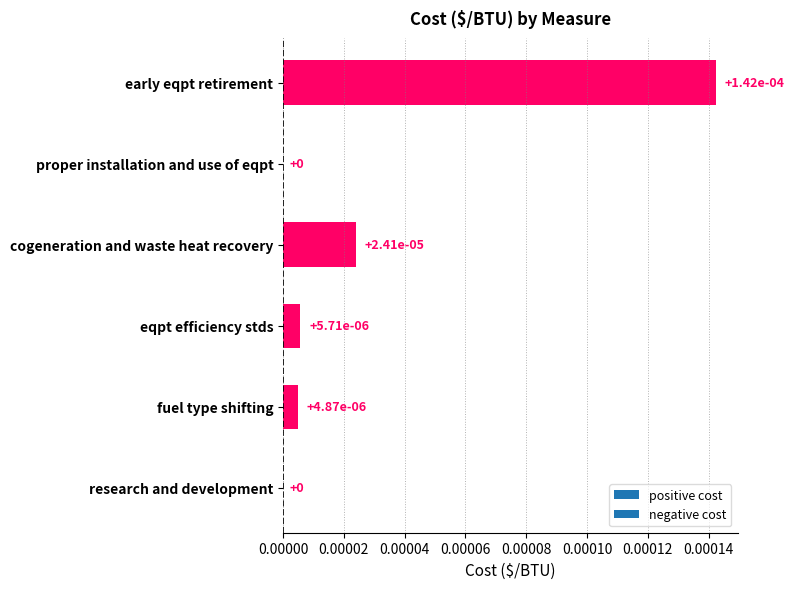

The value at eqpt efficiency stds is 0.0. True or false?

True